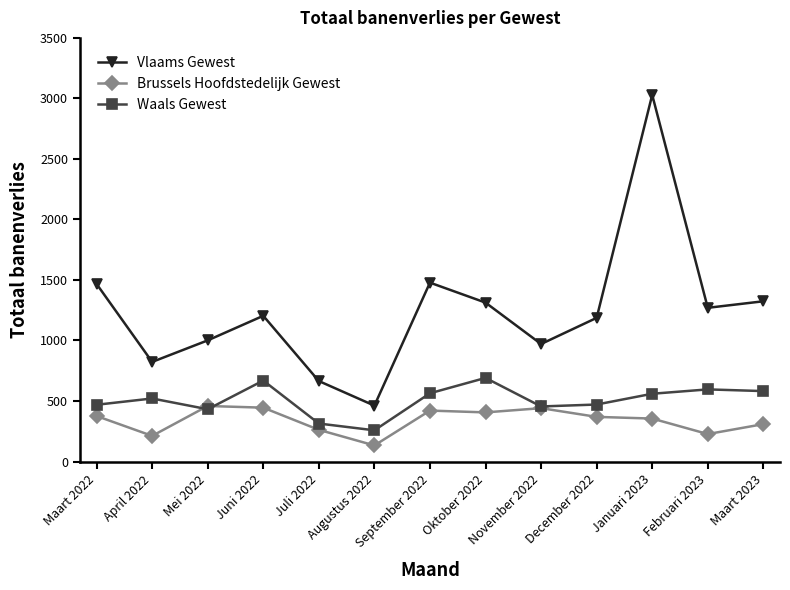

True or false: Waals Gewest and Vlaams Gewest intersect in this chart.

False